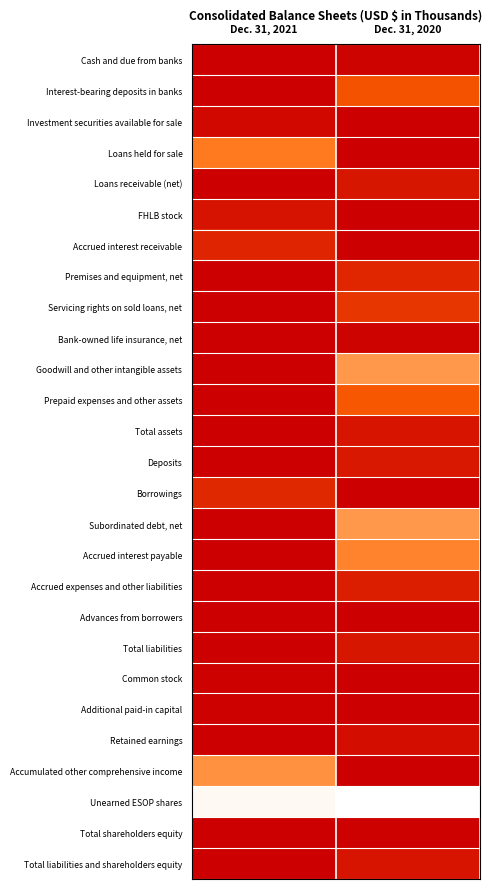

What is the total value across all series at Dec. 31, 2020?

19.3